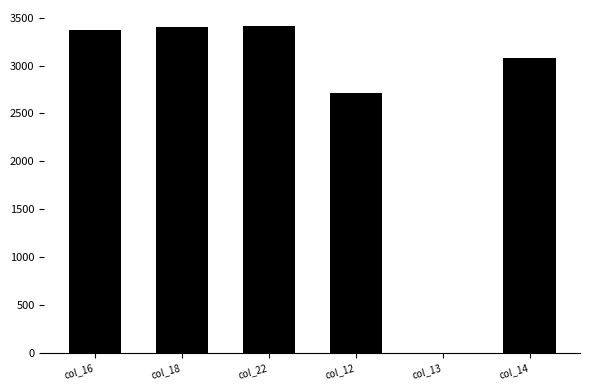

What is the value of the col_12 bar at the 4th from the left?

2716